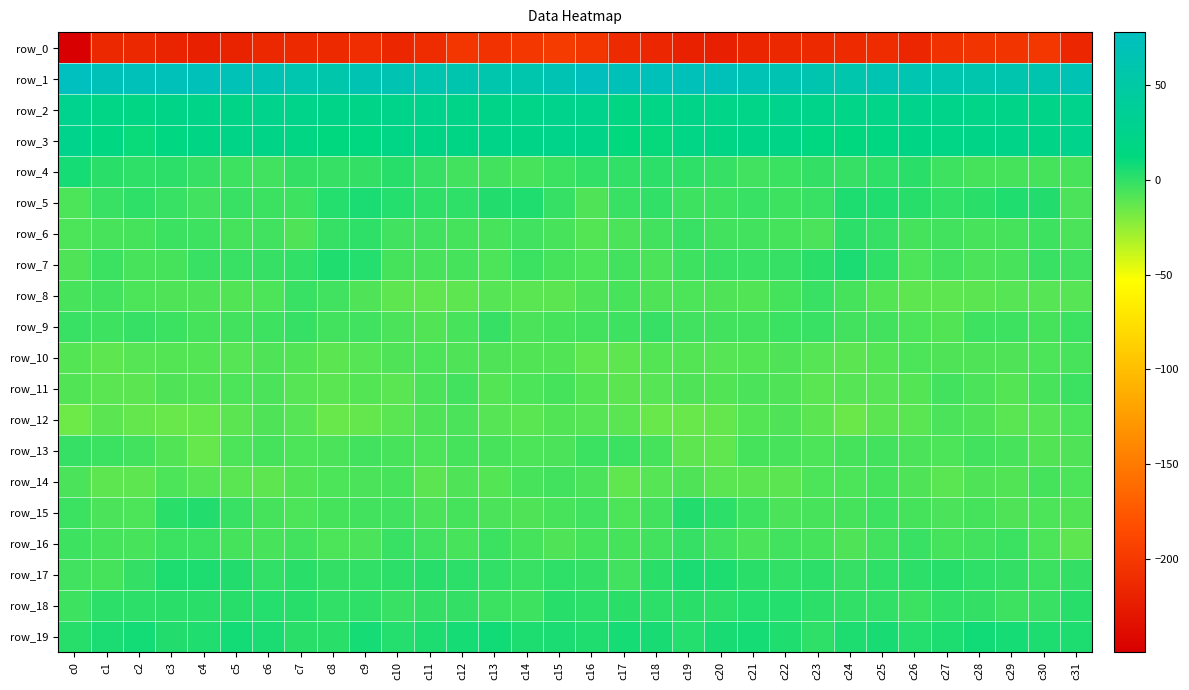

List the labels in order of row_13 value, smallest first.

c4, c20, c19, c3, c30, c31, c14, c5, c23, c11, c7, c27, c26, c8, c15, c29, c22, c10, c13, c18, c24, c21, c6, c12, c2, c25, c28, c9, c17, c1, c16, c0